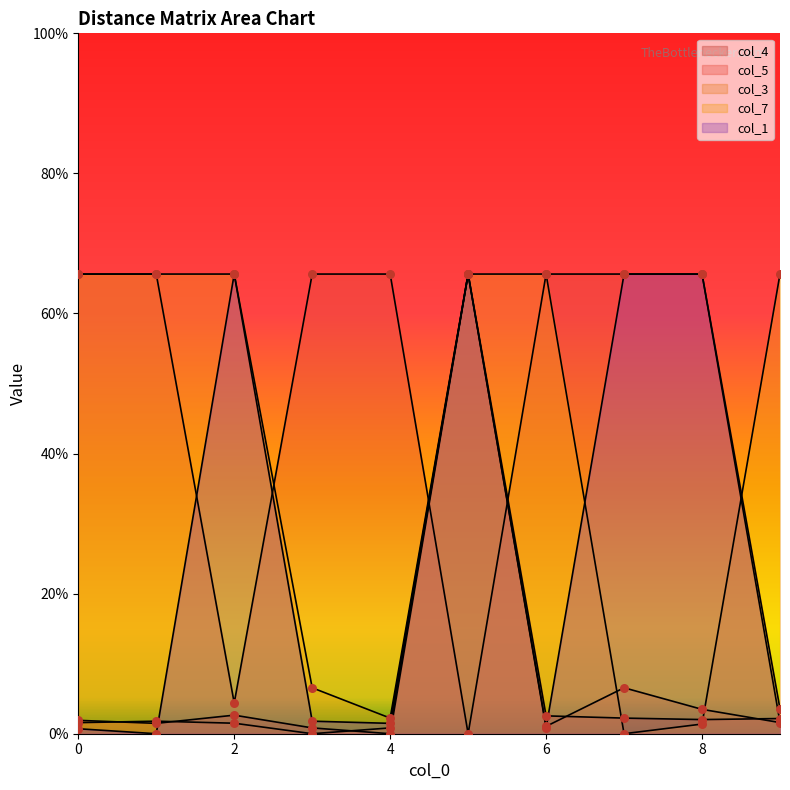

Which series contains the lowest Y value?

col_4